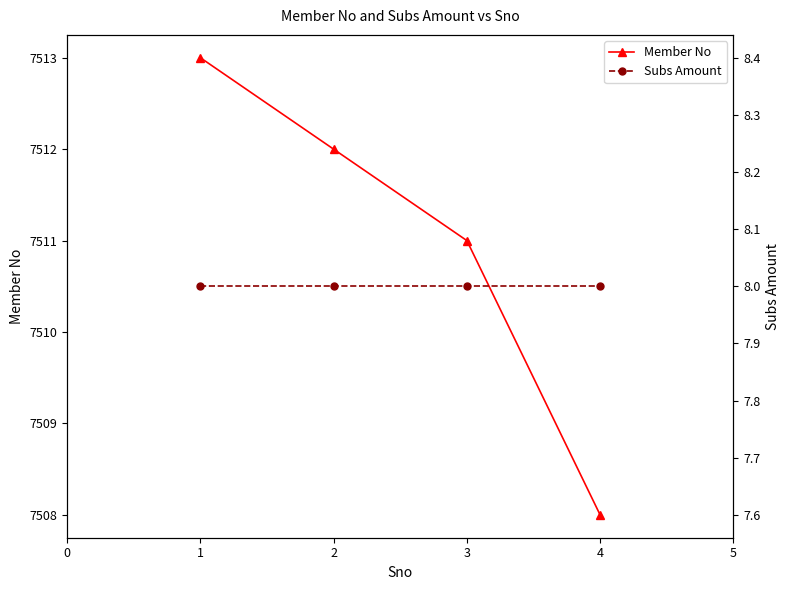

What are all the series names shown in the legend?

Member No, Subs Amount